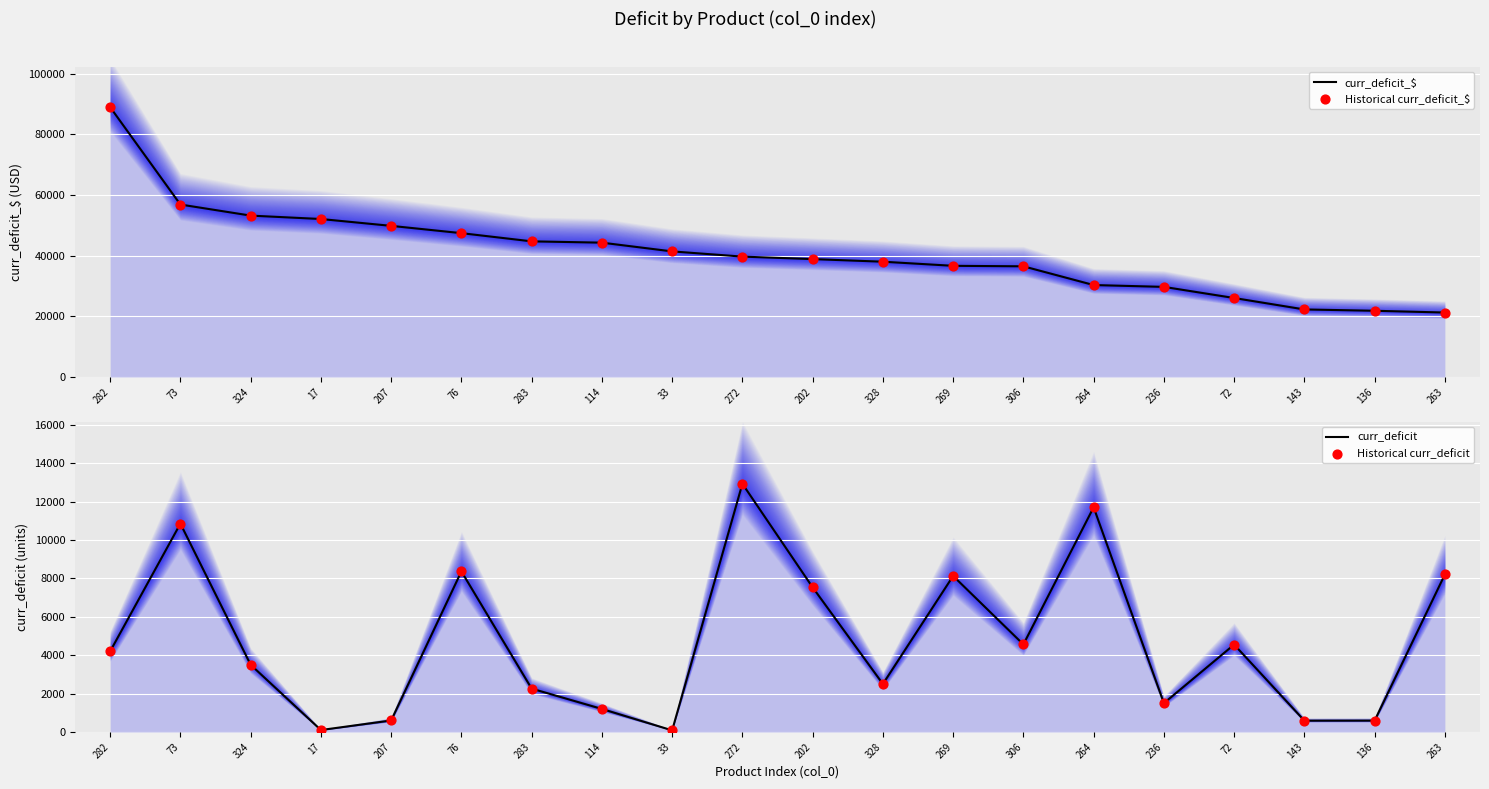

What is the total value across all series at 283?

93936.3